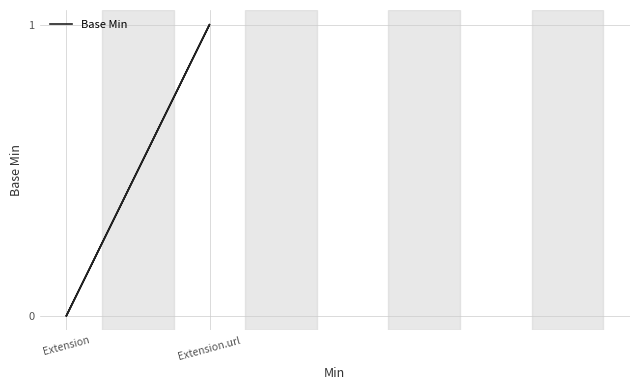

Is it true that the value at Extension is 0?

False